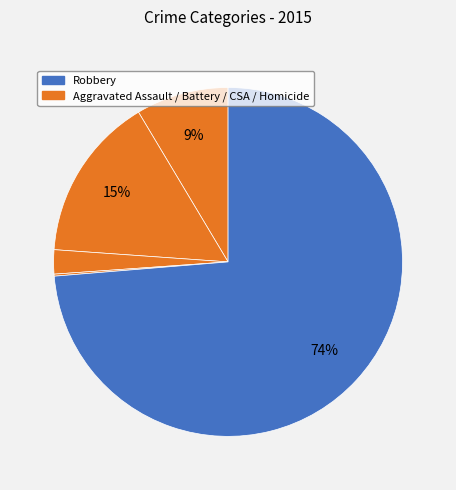

Which category has the biggest portion of the pie?

Robbery